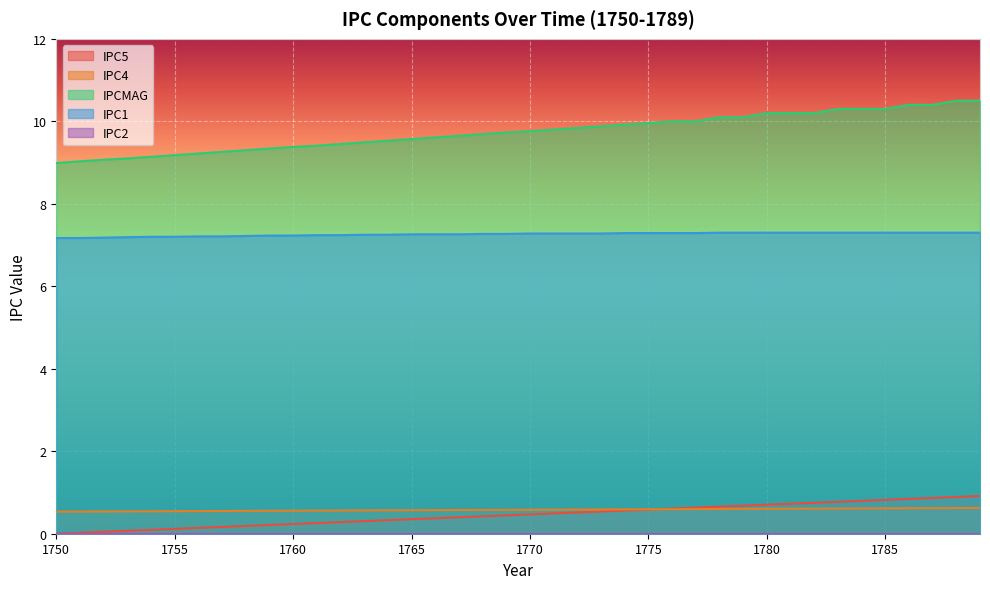

What is the greatest value displayed?

10.5